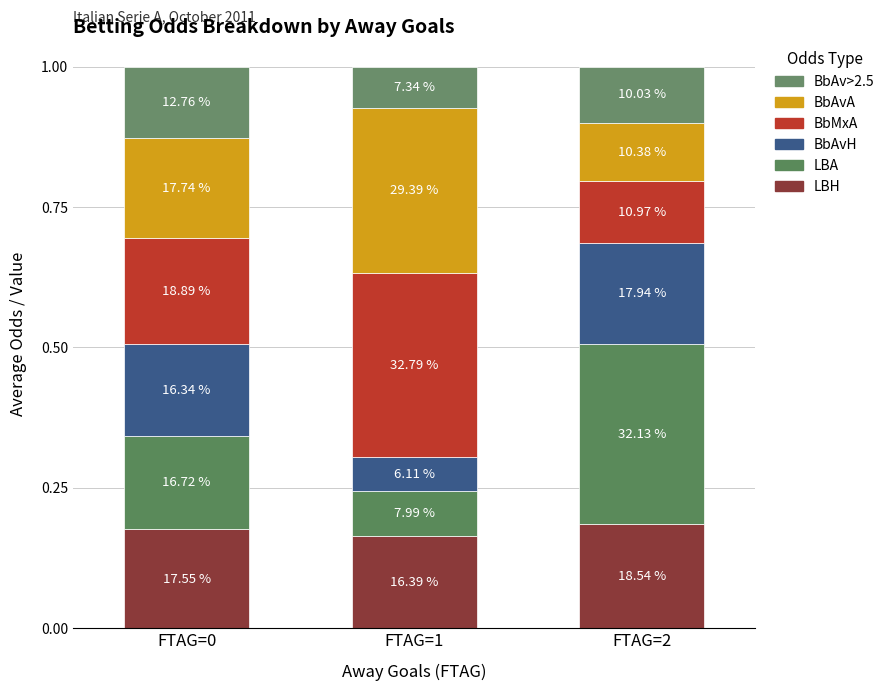

Does the chart contain stacked bars?

Yes